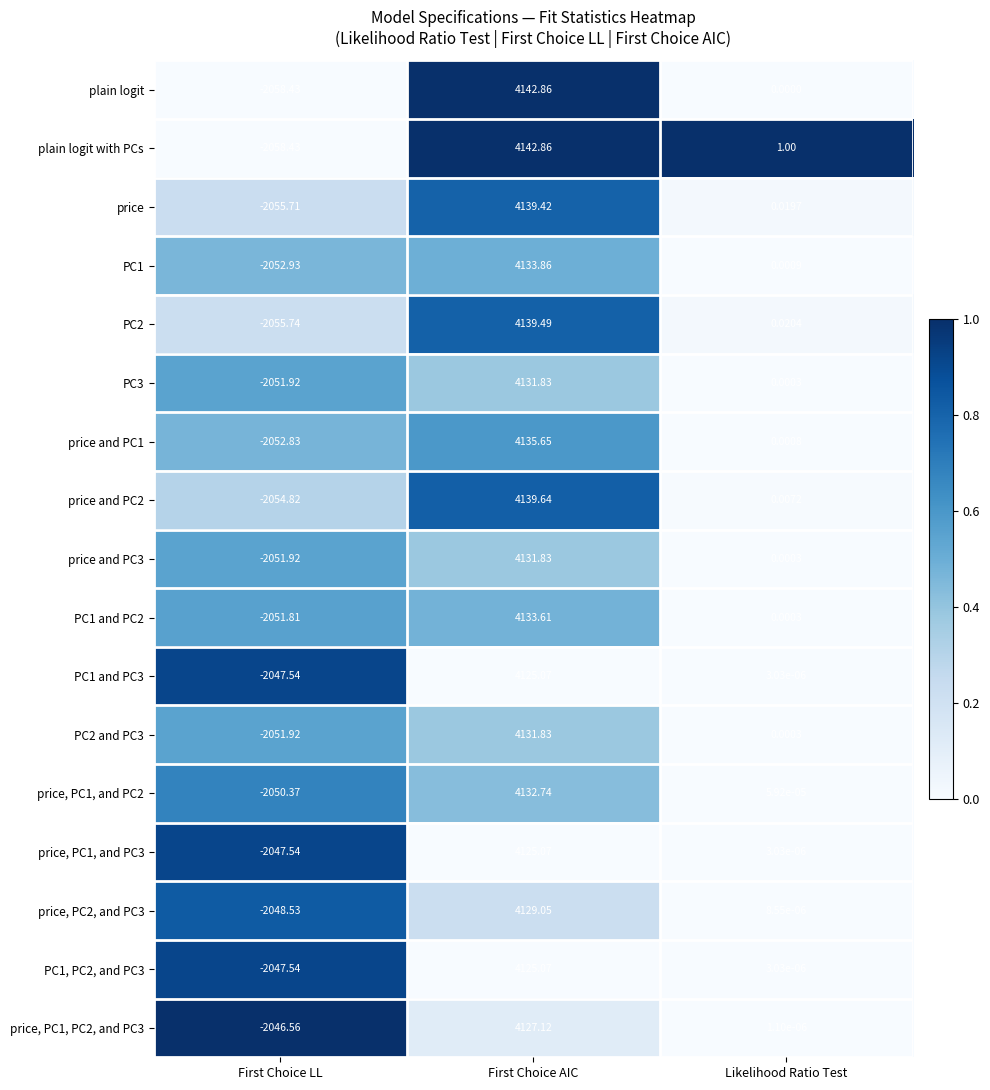

At which category does the chart reach its peak across all series?

First Choice AIC